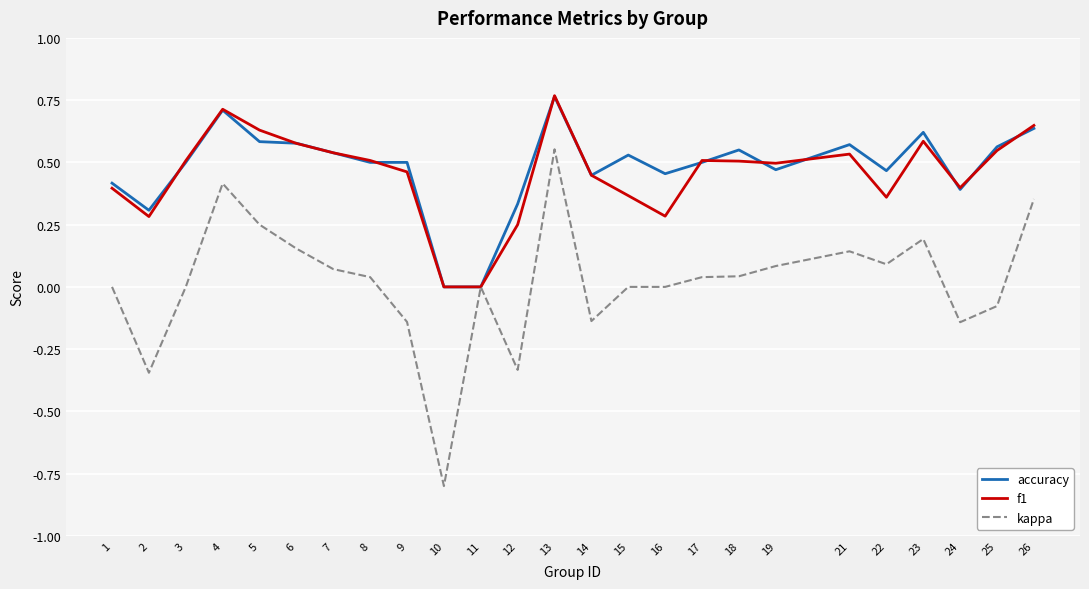

Is it true that f1 equals 0.4 at 15?

True